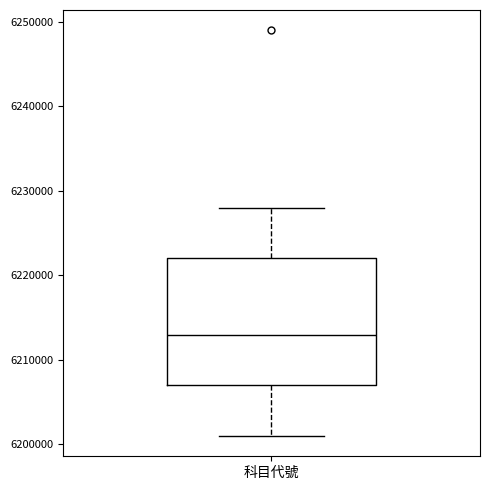

Where is the lower edge of the box for 科目代號 on the y-axis? The values are not printed on the chart, so give them approximately, as read against the axis.

6207000